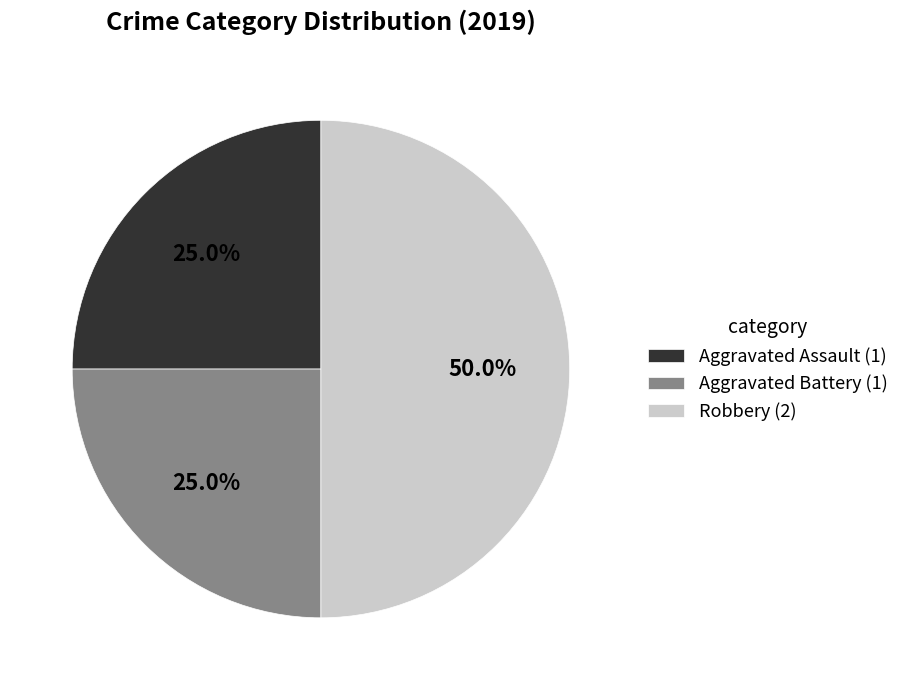

To the nearest percent, what is the average slice percentage?

33%